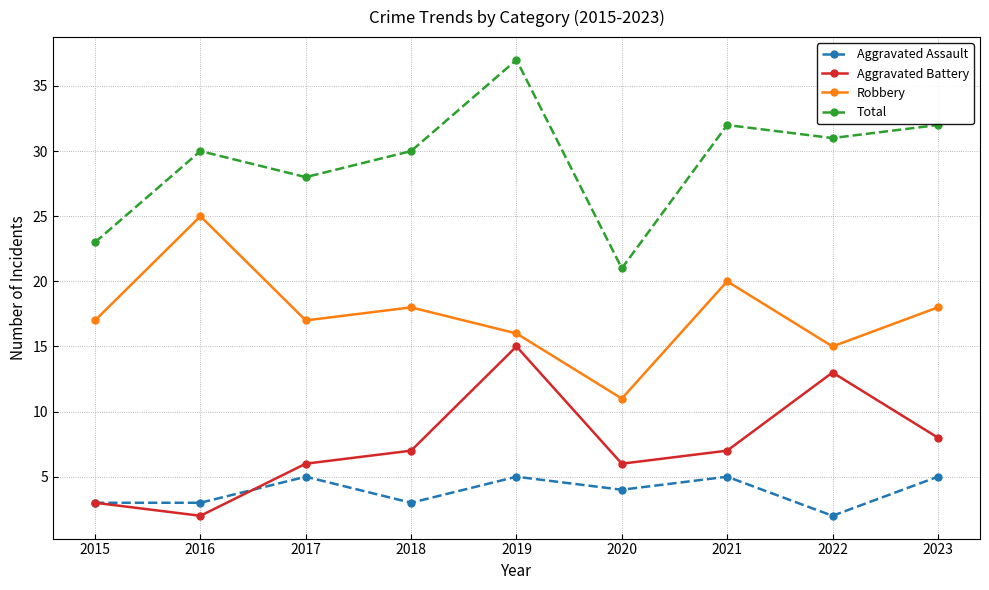

Reading right to left, what are all the values shown in this chart?

Aggravated Assault: 5	2	5	4	5	3	5	3	3
Aggravated Battery: 8	13	7	6	15	7	6	2	3
Robbery: 18	15	20	11	16	18	17	25	17
Total: 32	31	32	21	37	30	28	30	23